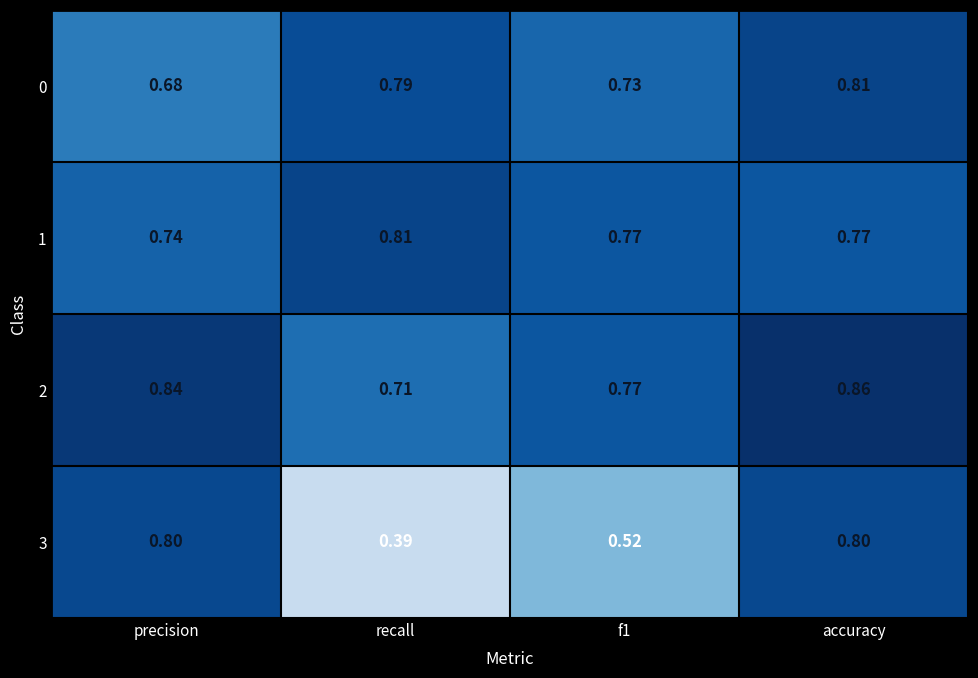

Which category has the highest value in the 0 series?

accuracy